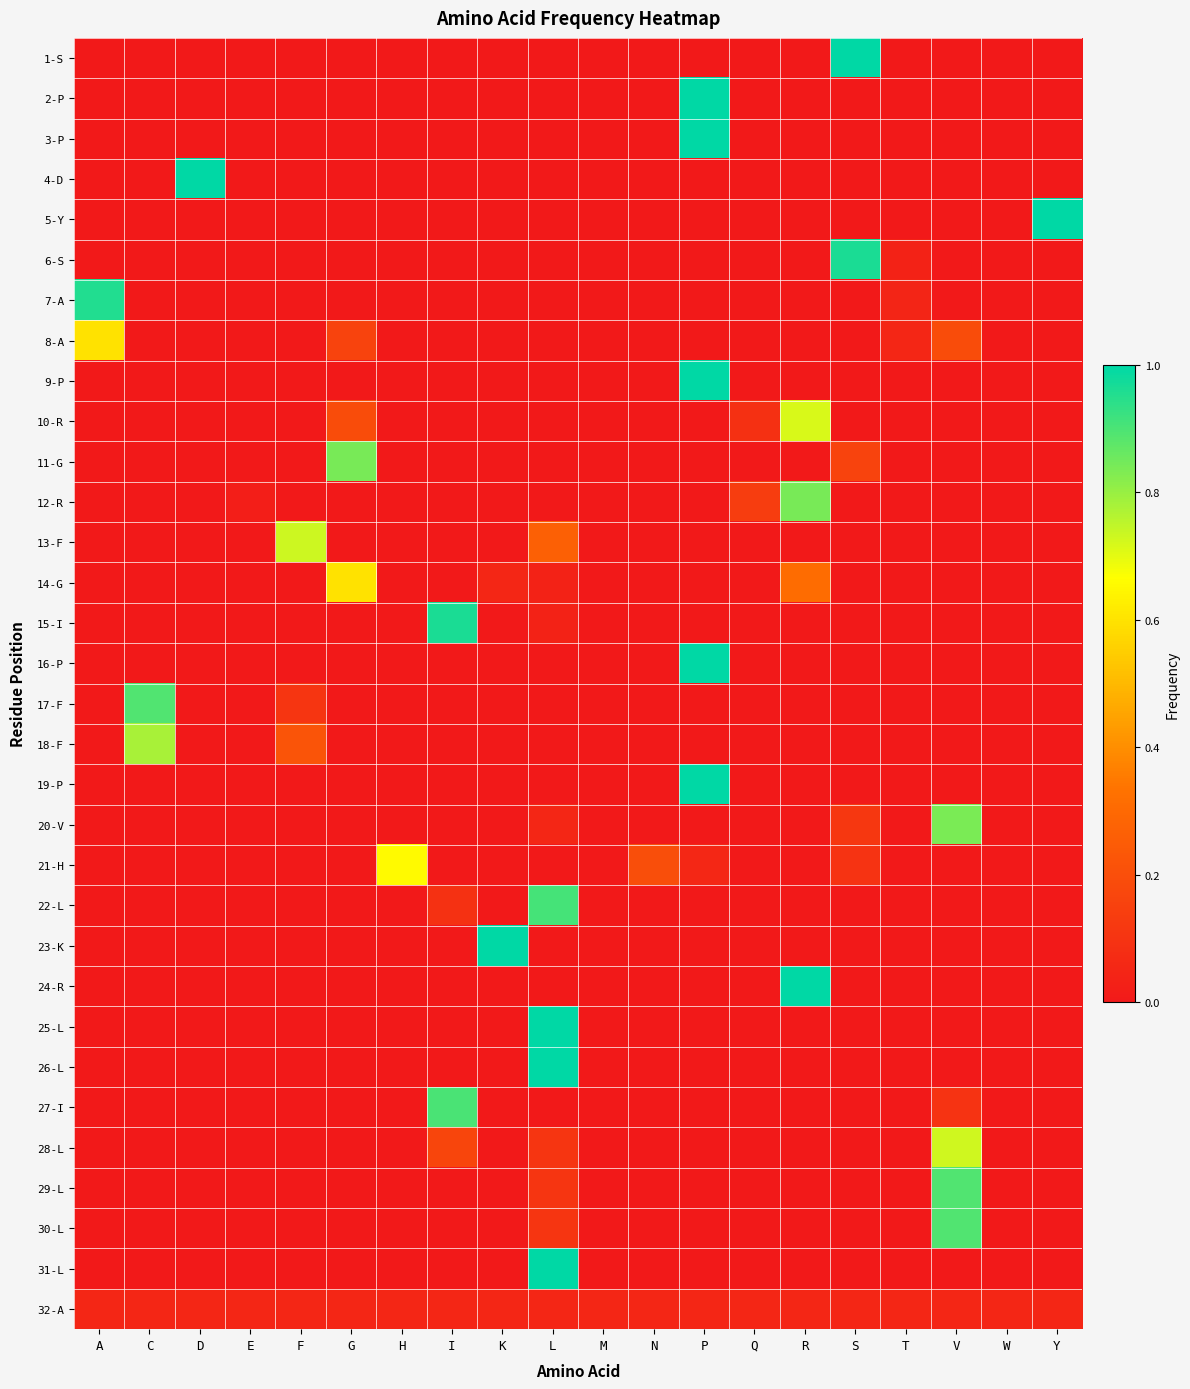

How many series are shown in this chart?

32